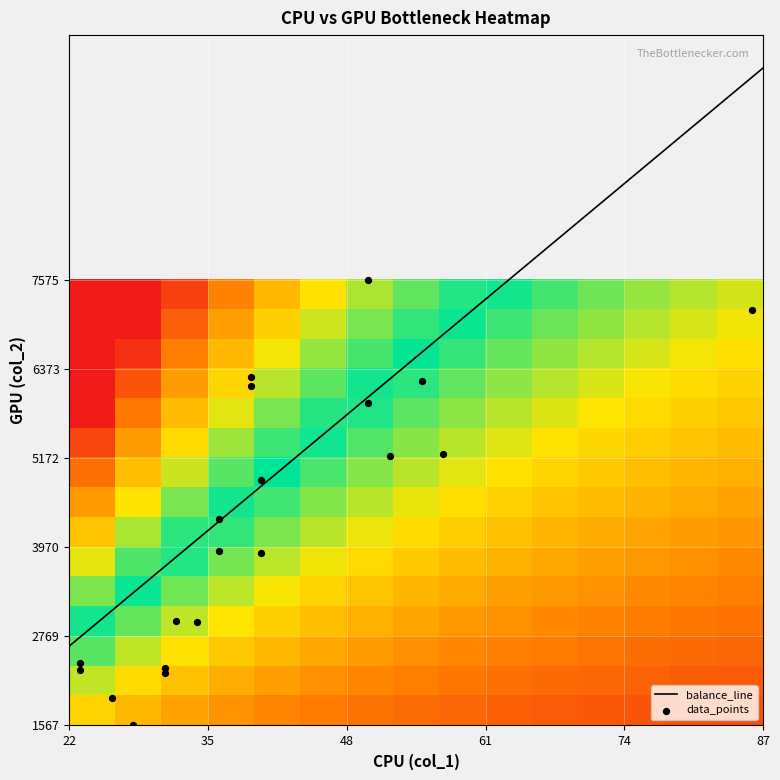

How many data points does each series have?

20